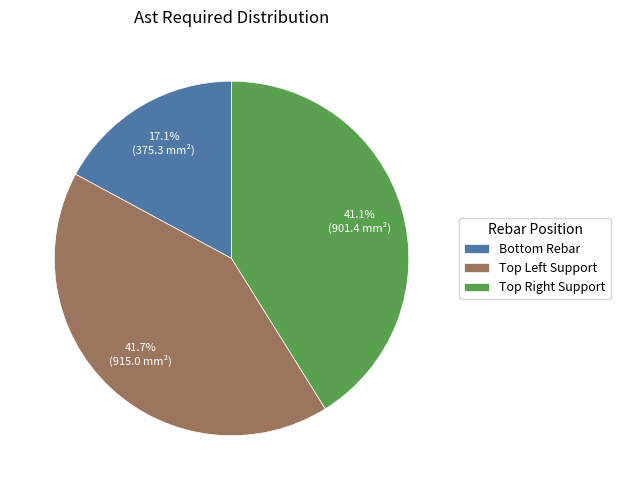

To the nearest percent, what is the difference between the largest and smallest slice percentages?

25%